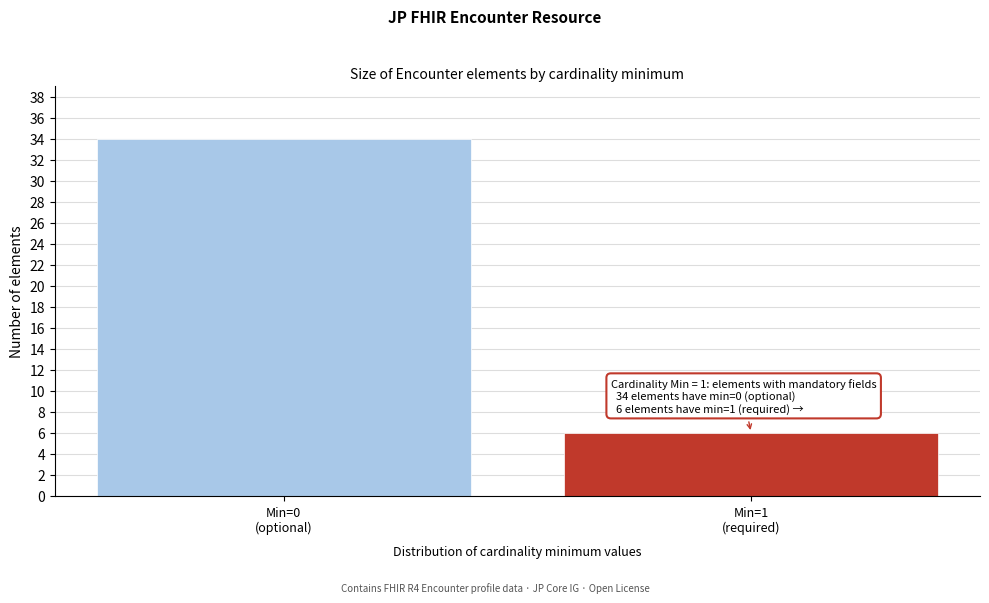

What is the sum of all values?

40